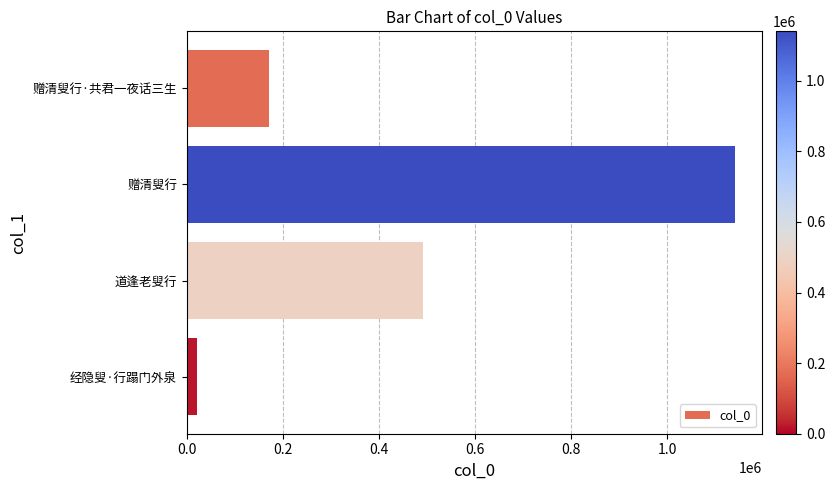

Does the chart contain any negative values?

No